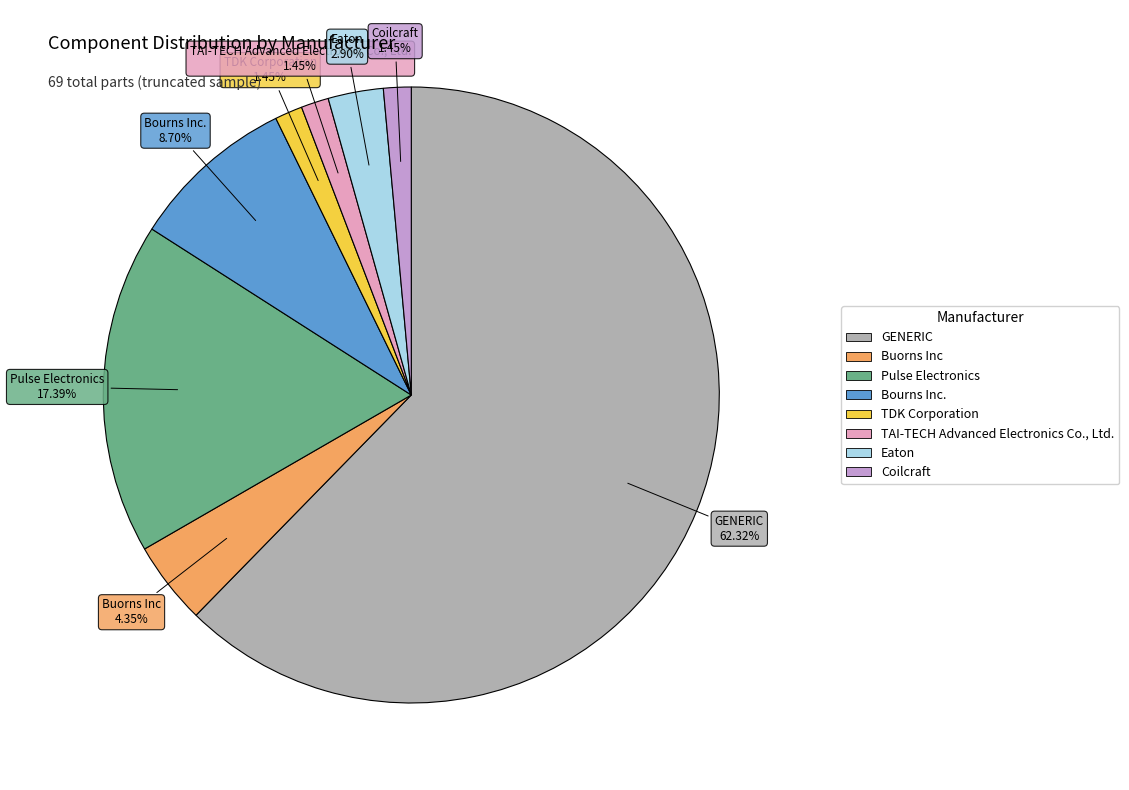

Which category has the biggest portion of the pie?

GENERIC